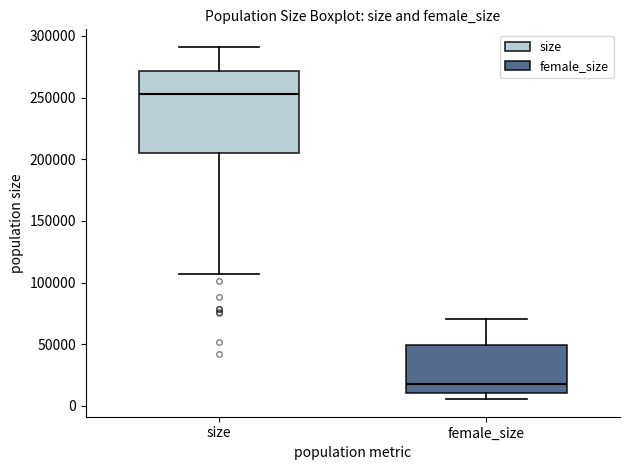

Comparing the boxes themselves (not the whiskers), which one is the tallest?

size